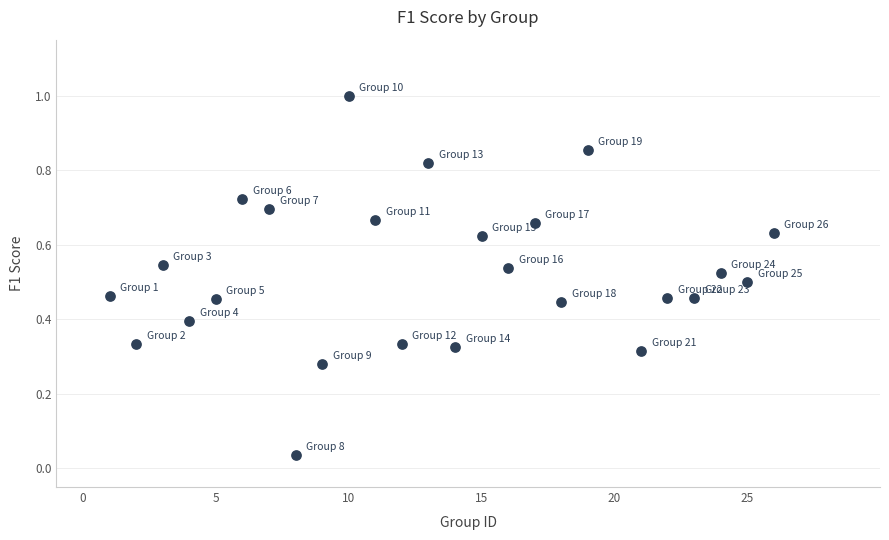

What is the range of X values (max minus min)?

25.0